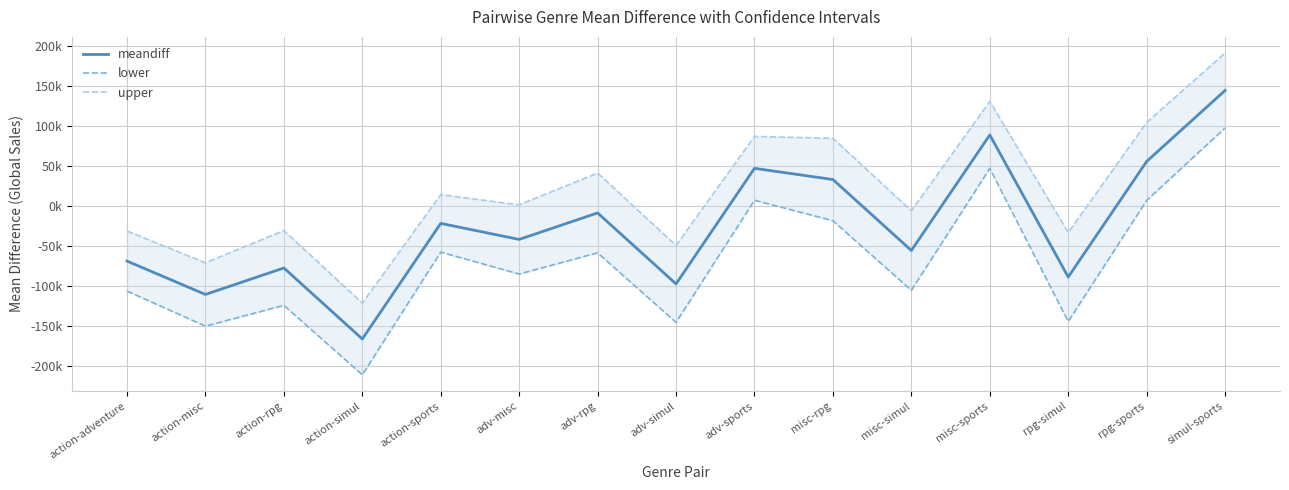

How many series are shown in this chart?

3